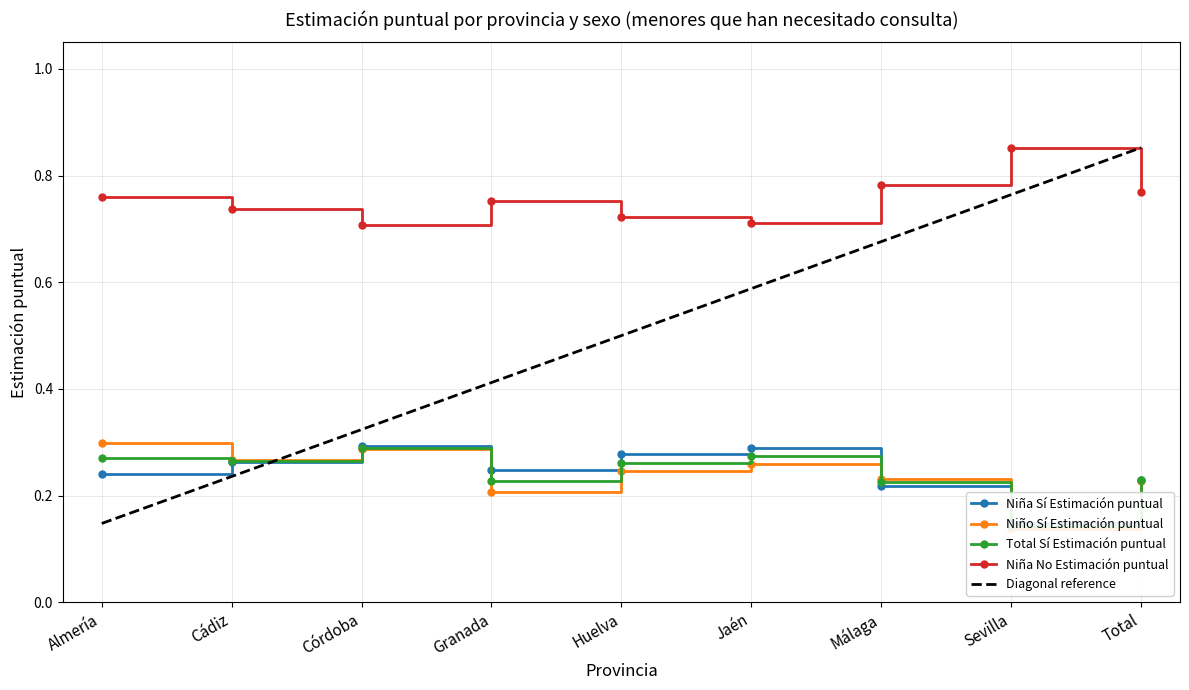

Which series has the largest range (max minus min)?

Niño Sí Estimación puntual